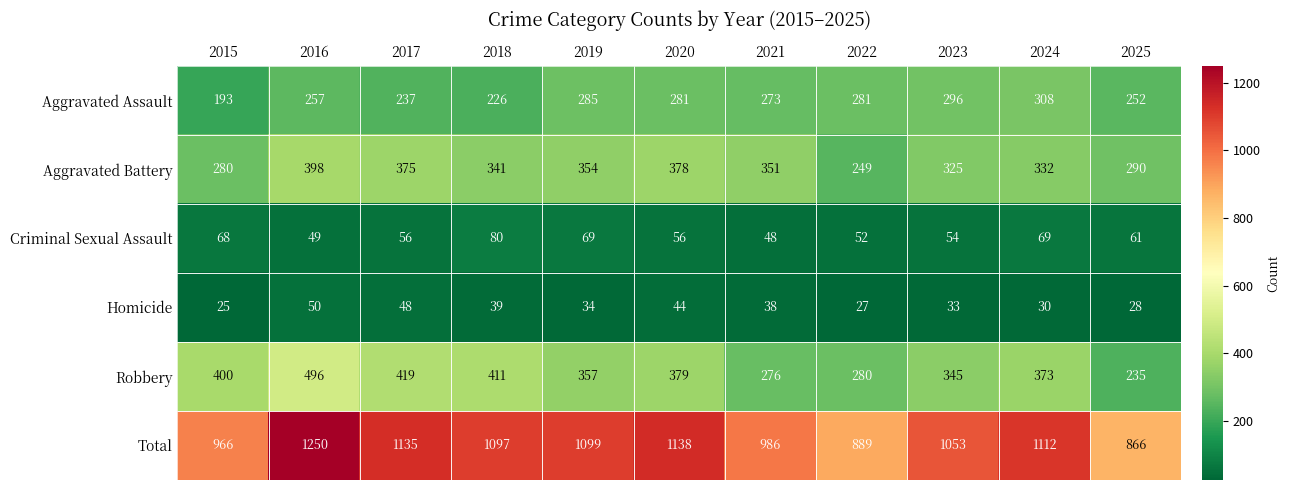

What is the smallest value displayed?

25